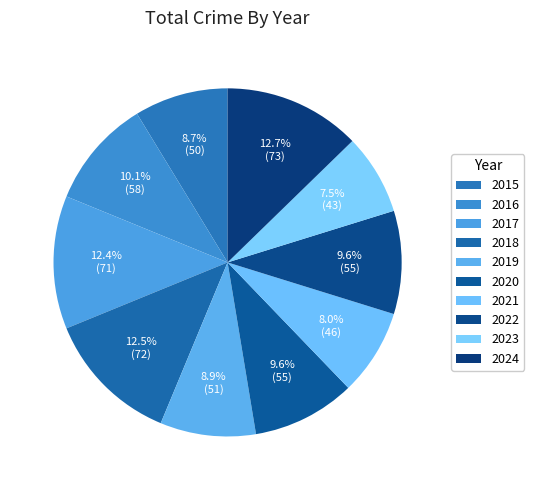

True or false: 2017 accounts for 4% of the total.

False